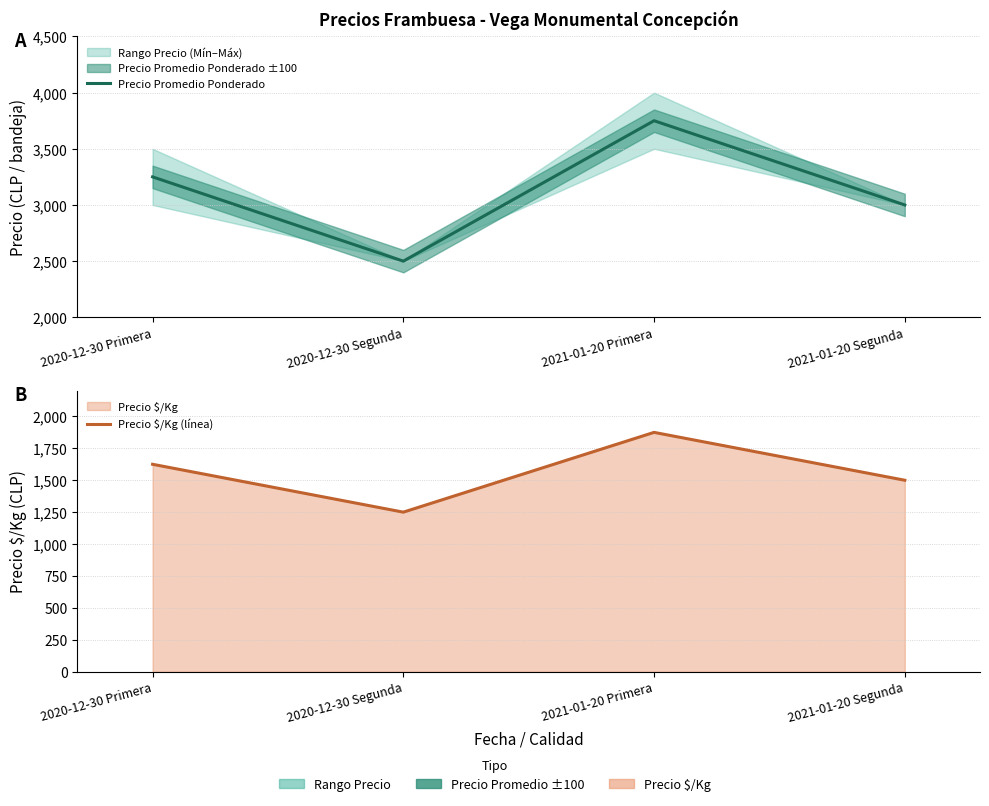

At which label does Precio $/Kg (línea) reach its peak?

2021-01-20 Primera